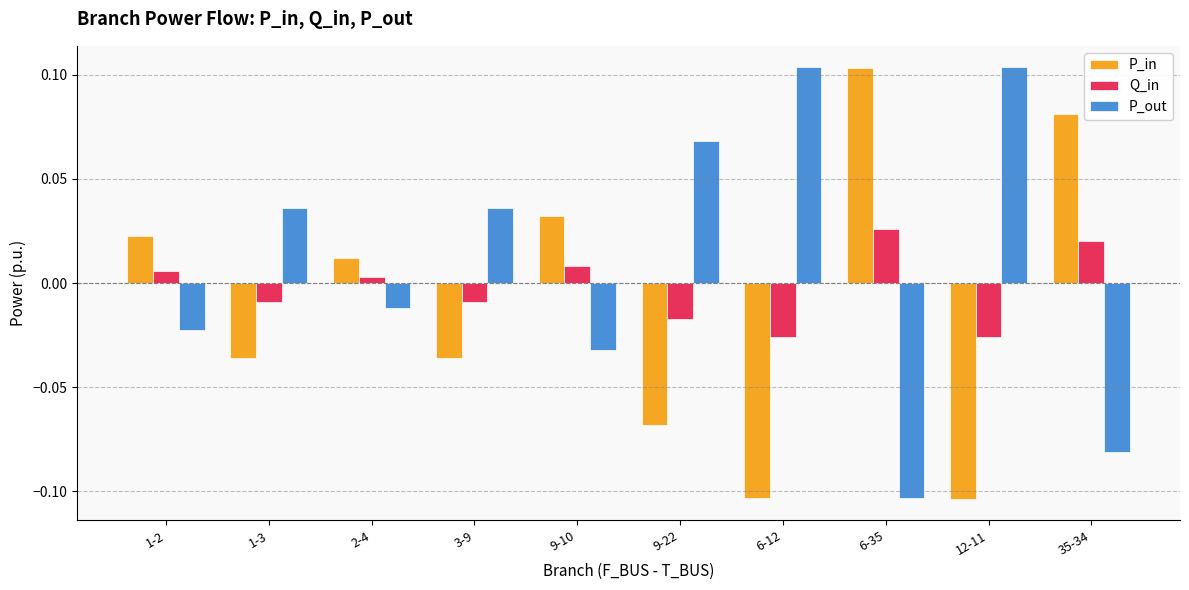

At which label is P_in closest to 0?

2-4